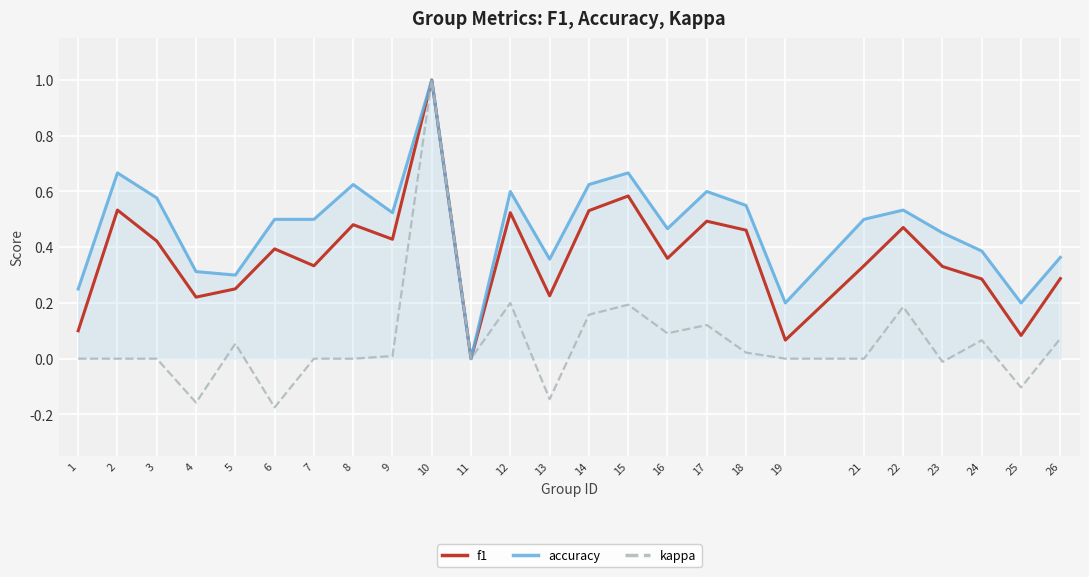

The value of accuracy at 24 is 0.1. True or false?

False